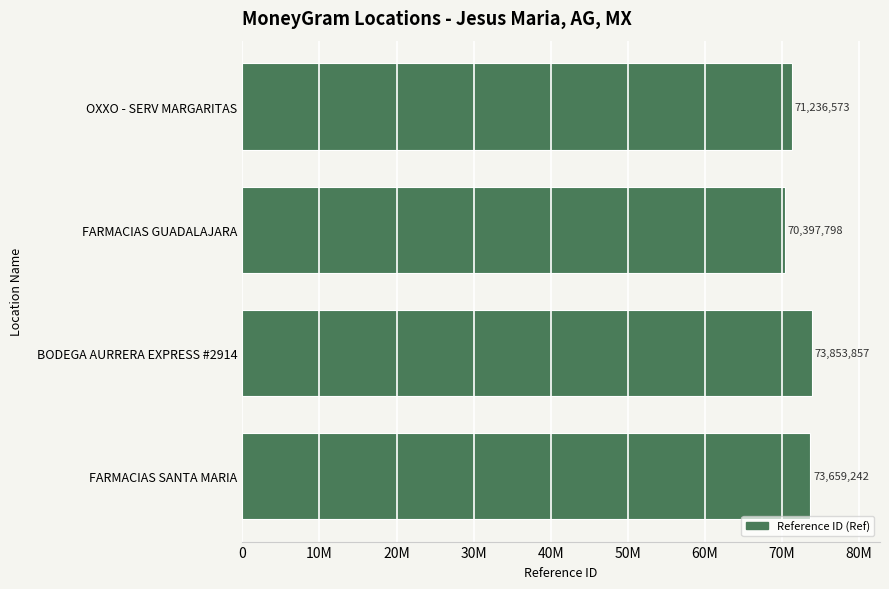

What is the sum of all values?

289147470